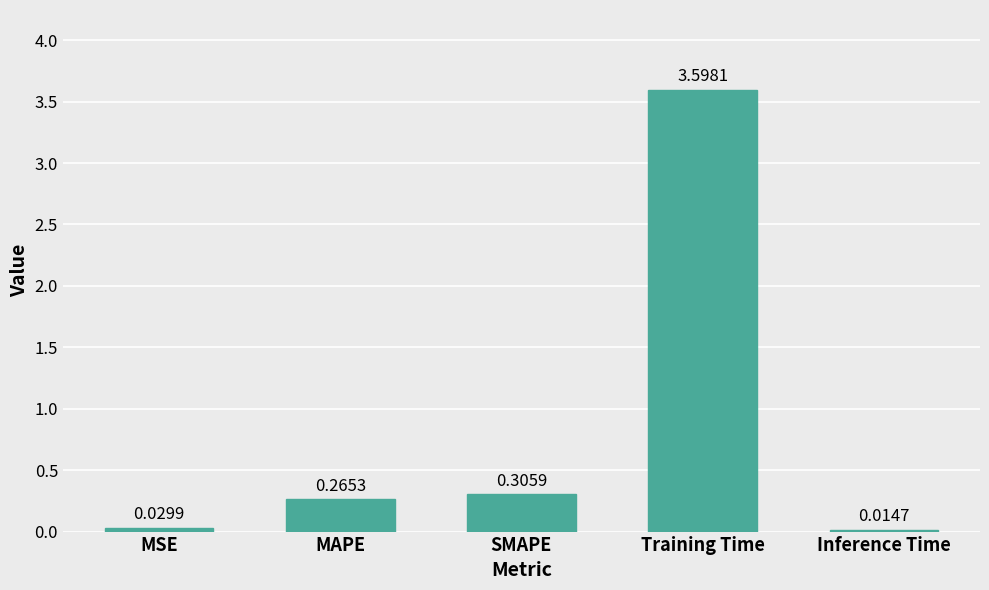

Which has a higher value, MAPE or Inference Time?

MAPE